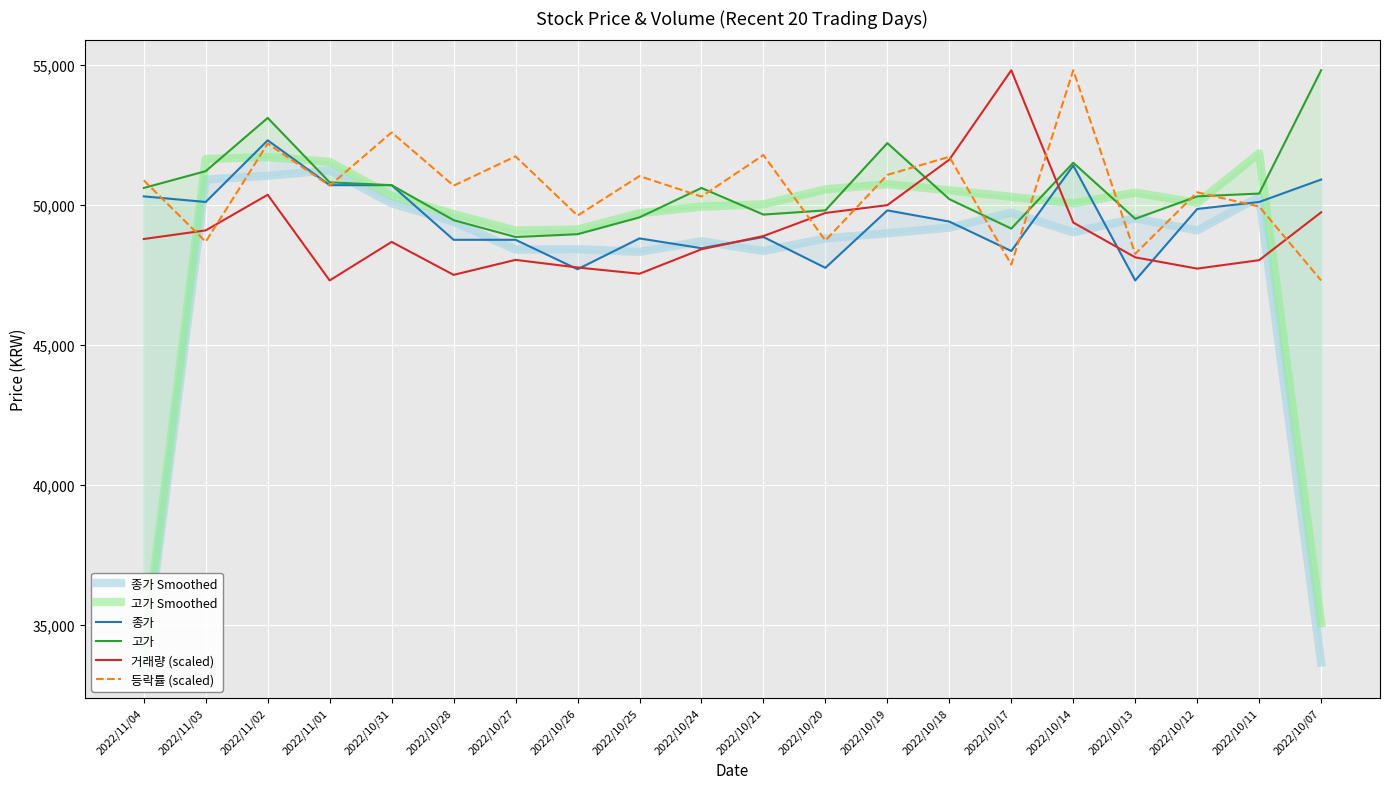

Between which two adjacent categories do 등락률 (scaled) and 종가 first intersect?

2022/11/04 and 2022/11/03